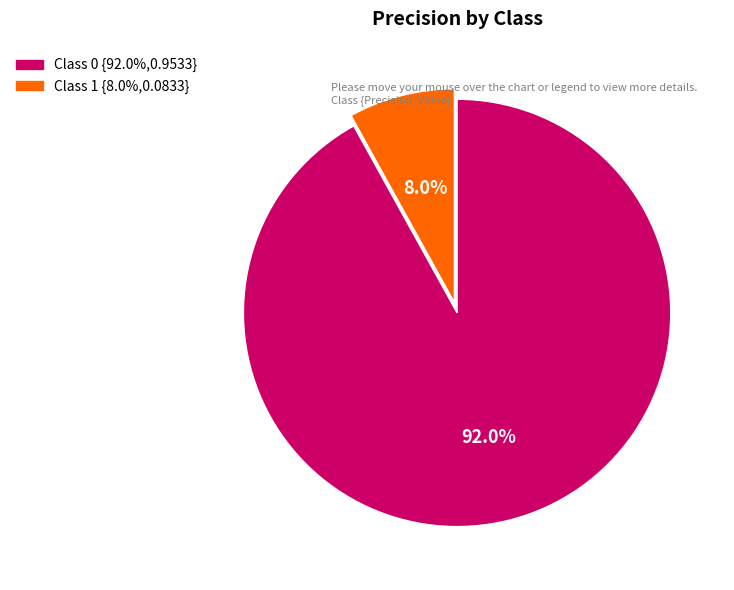

Is there a majority slice in this chart?

Yes